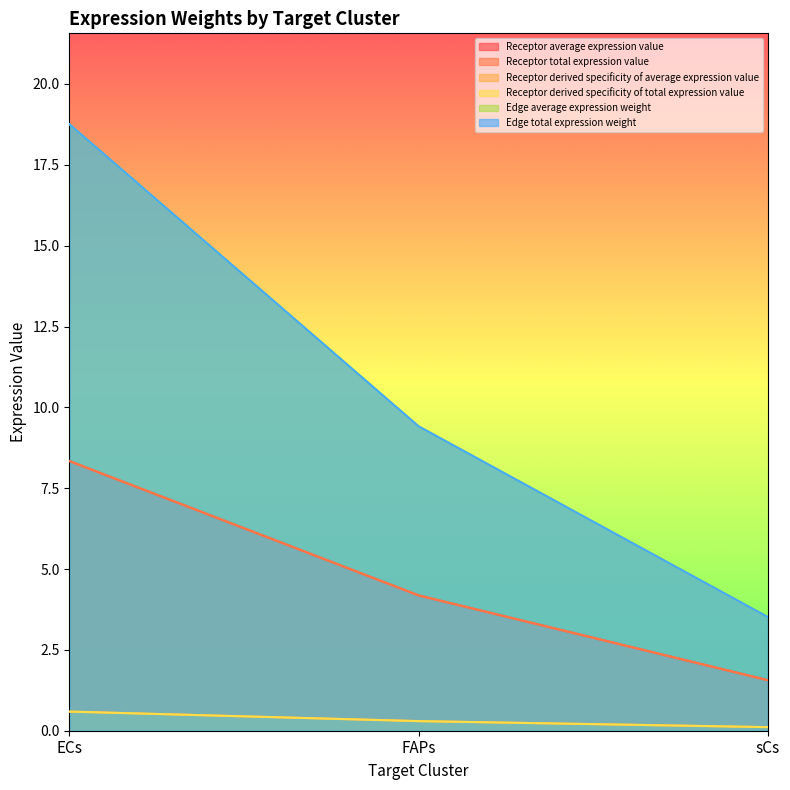

Which series has the widest spread of values?

Edge average expression weight